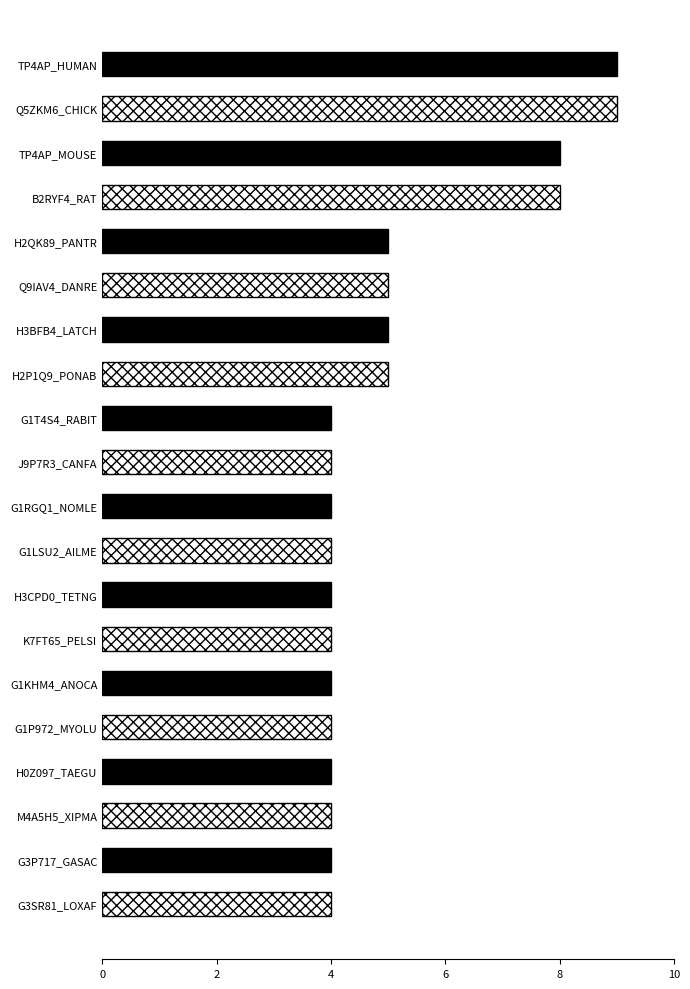

True or false: the data shows 2 at G3P717_GASAC.

False